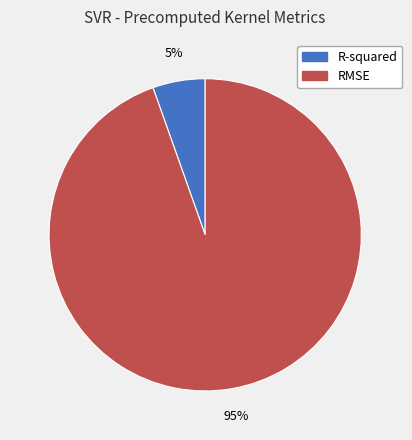

Is RMSE the majority of the pie?

Yes